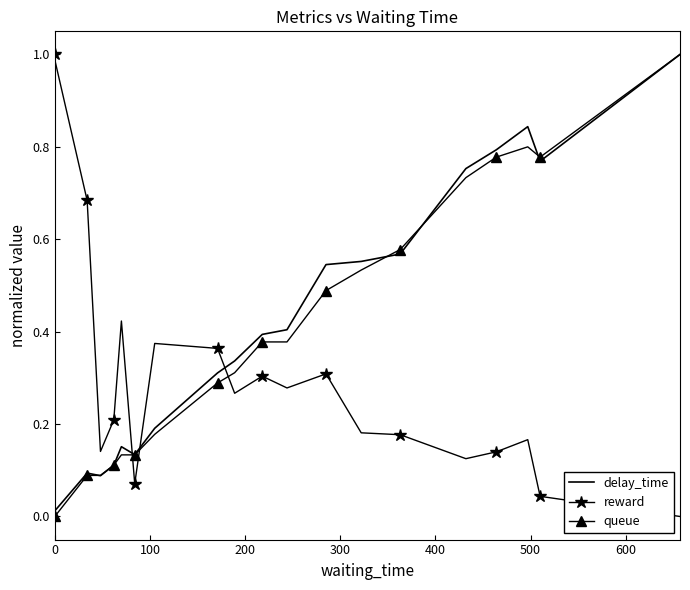

Which series ends up on top after the final intersection of delay_time and reward?

delay_time